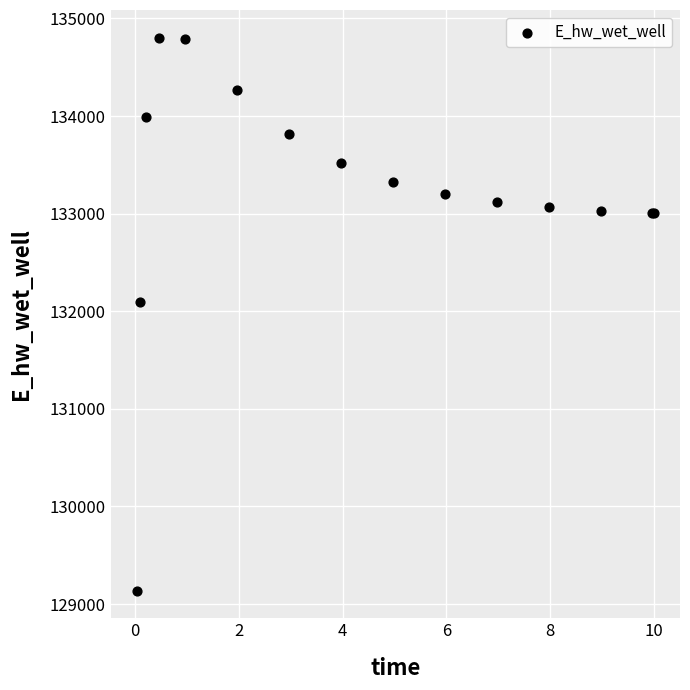

What Y value in the scatter plot is closest to 131969?

132093.2